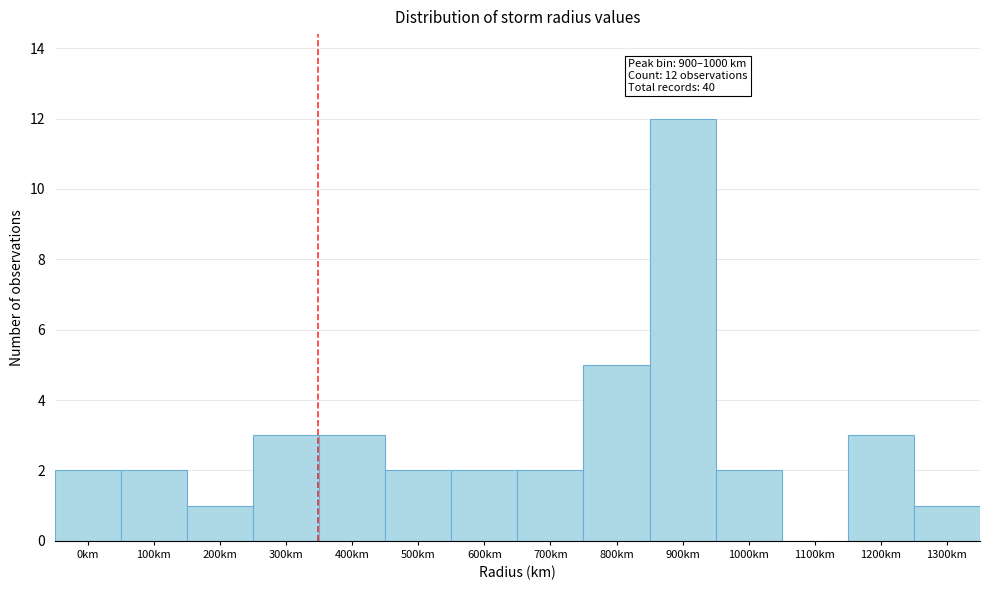

Reading left to right, transcribe all the data shown in this chart.

0km=2	100km=2	200km=1	300km=3	400km=3	500km=2	600km=2	700km=2	800km=5	900km=12	1000km=2	1100km=0	1200km=3	1300km=1